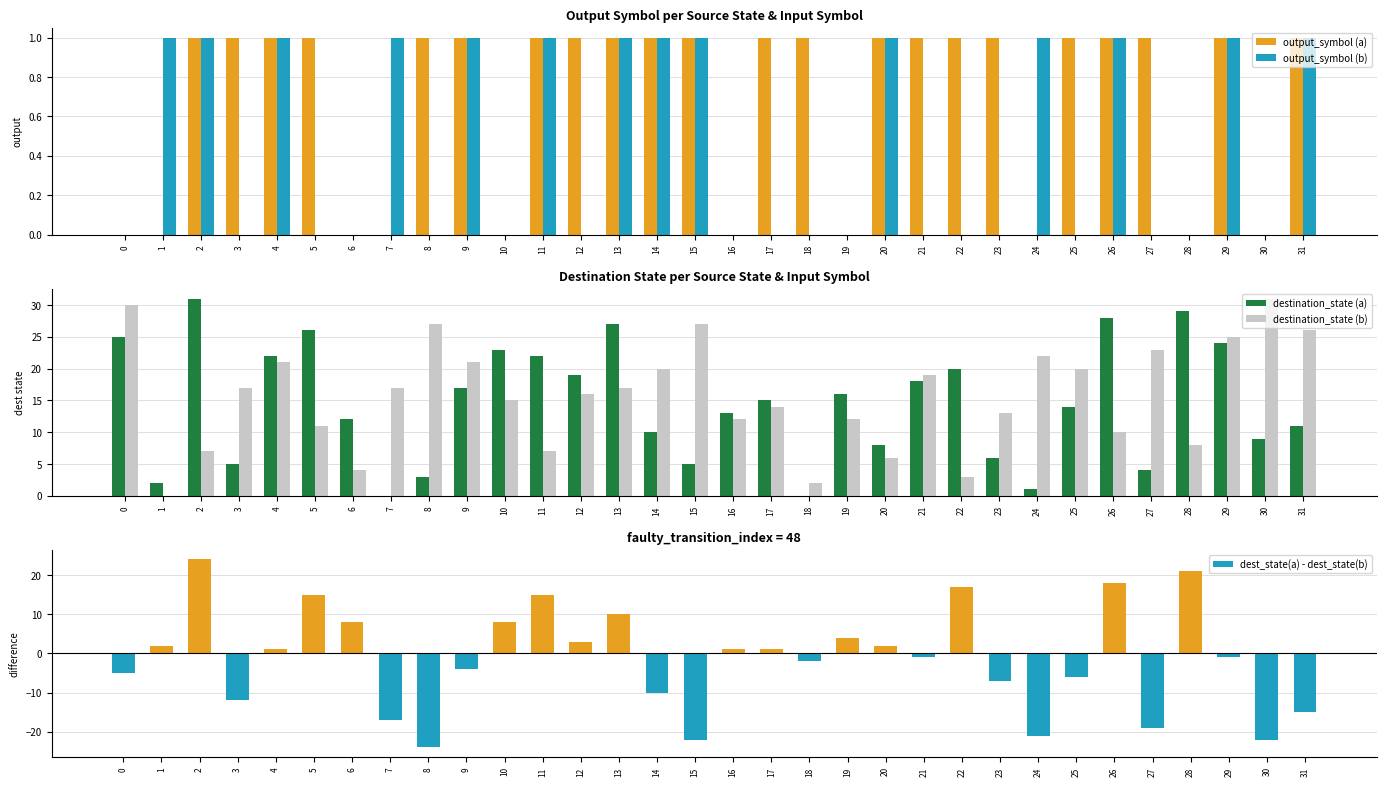

The value of output_symbol (b) at 27 is 0. True or false?

False